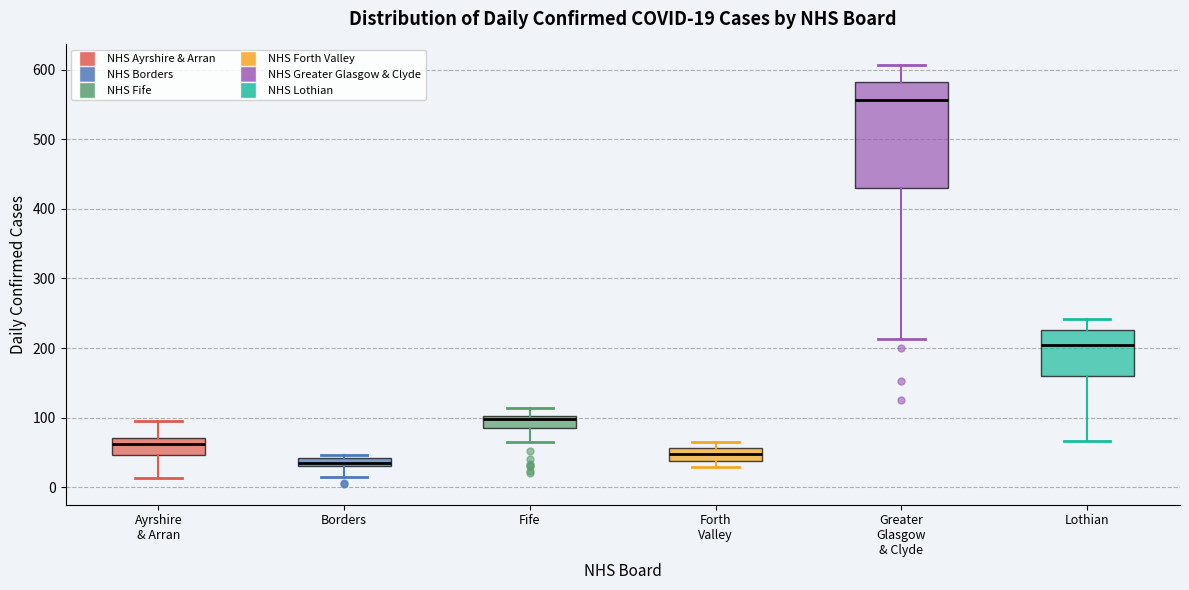

Which box is the tallest, from its lower edge to its upper edge?

Greater Glasgow & Clyde